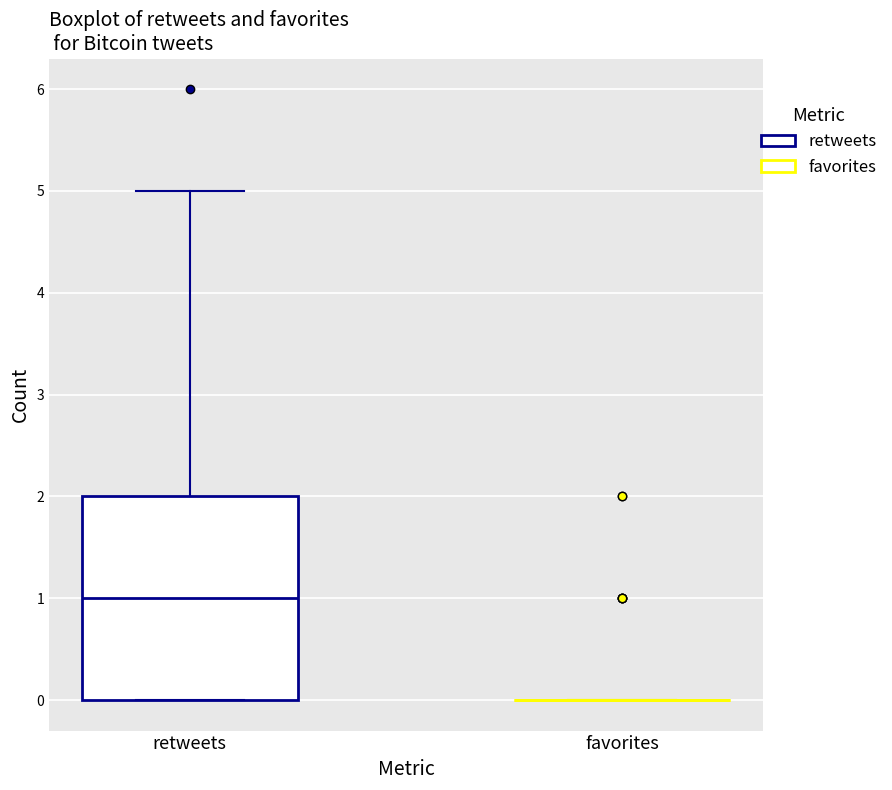

Reading left to right, read every box against the y-axis: the position of its median line, the range the box covers, and the ends of its whiskers. The values are not printed on the chart, so give them approximately, as read against the axis.

retweets: median 1, box 0 to 2, whiskers 0 to 5
favorites: box collapsed to a line at 0, whiskers 0 to 0